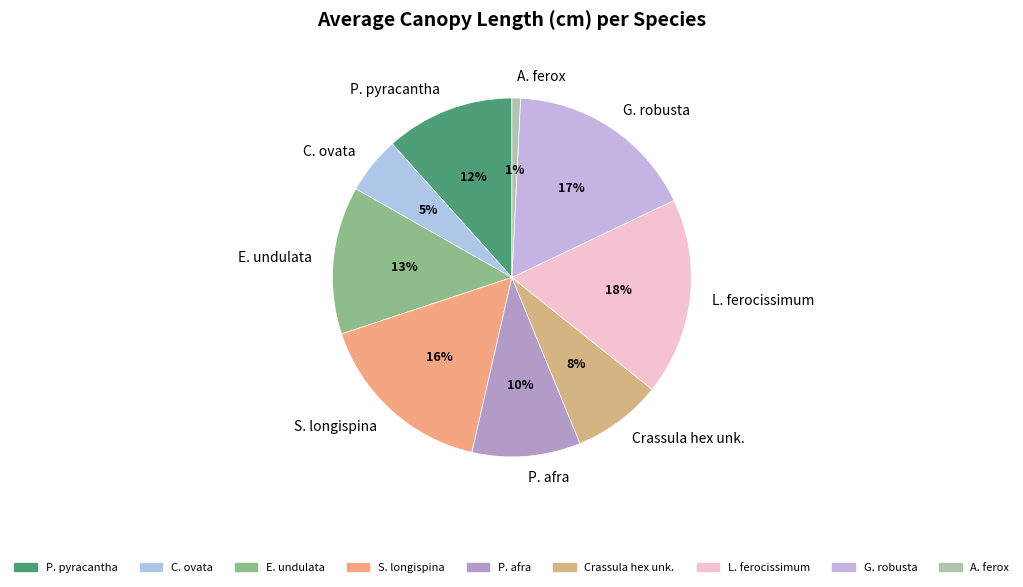

Which slice is the largest?

L. ferocissimum